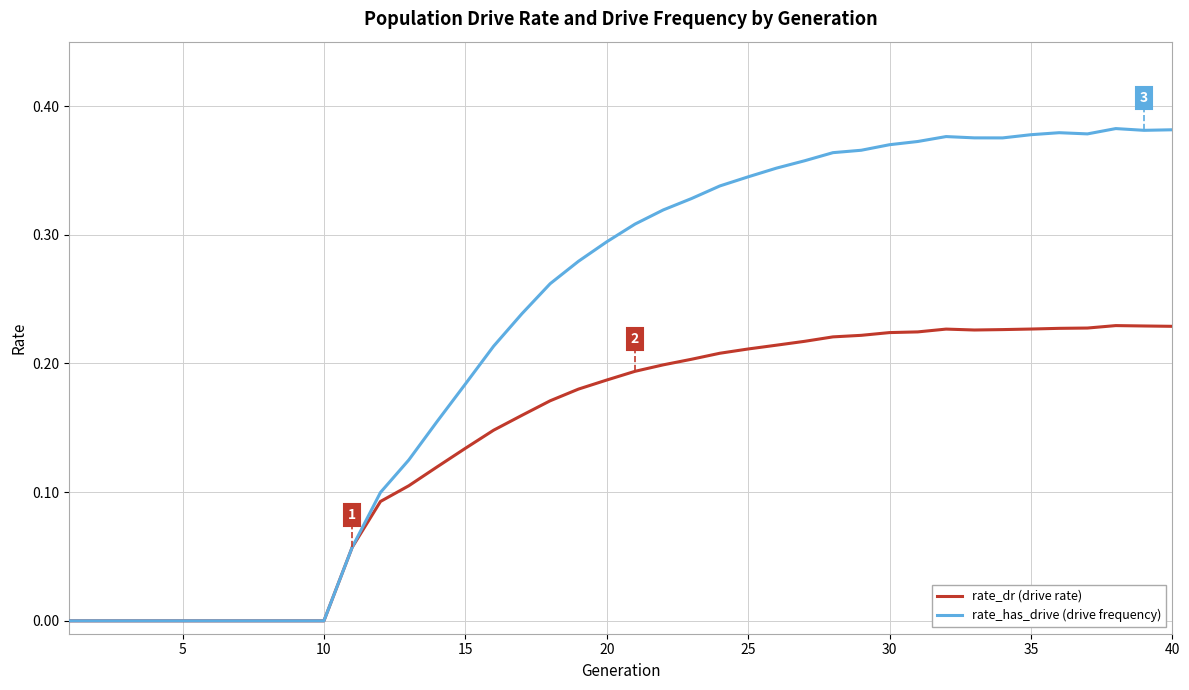

Which series has the widest spread of values?

rate_has_drive (drive frequency)